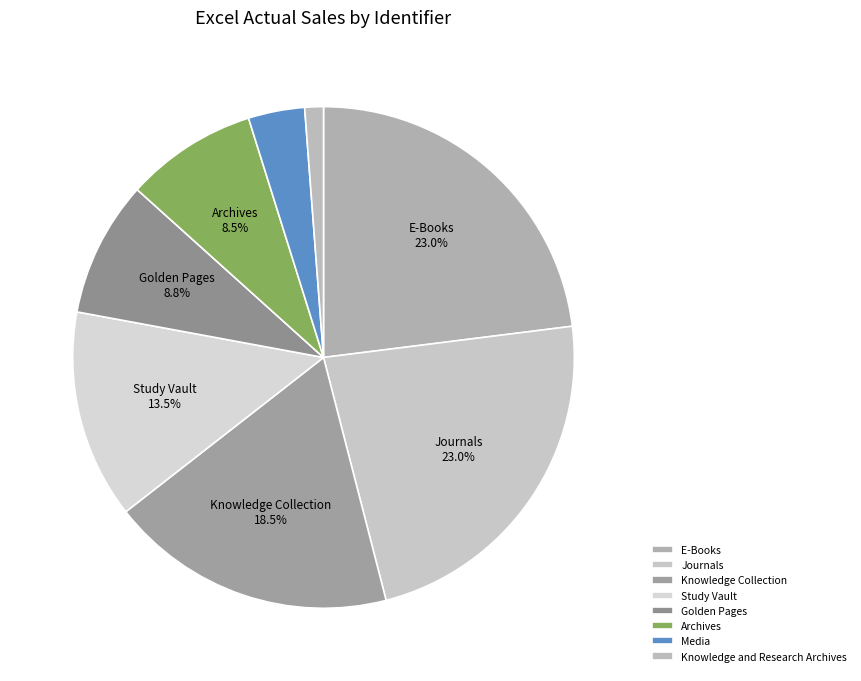

Does E-Books account for over 50% of the chart?

No